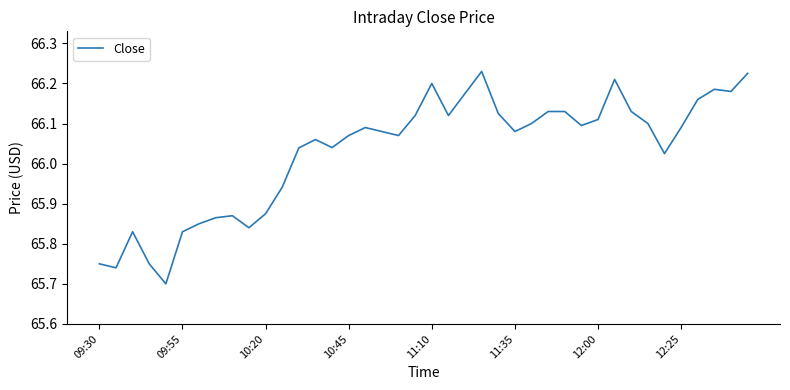

What is the difference between the maximum and minimum values?

0.5